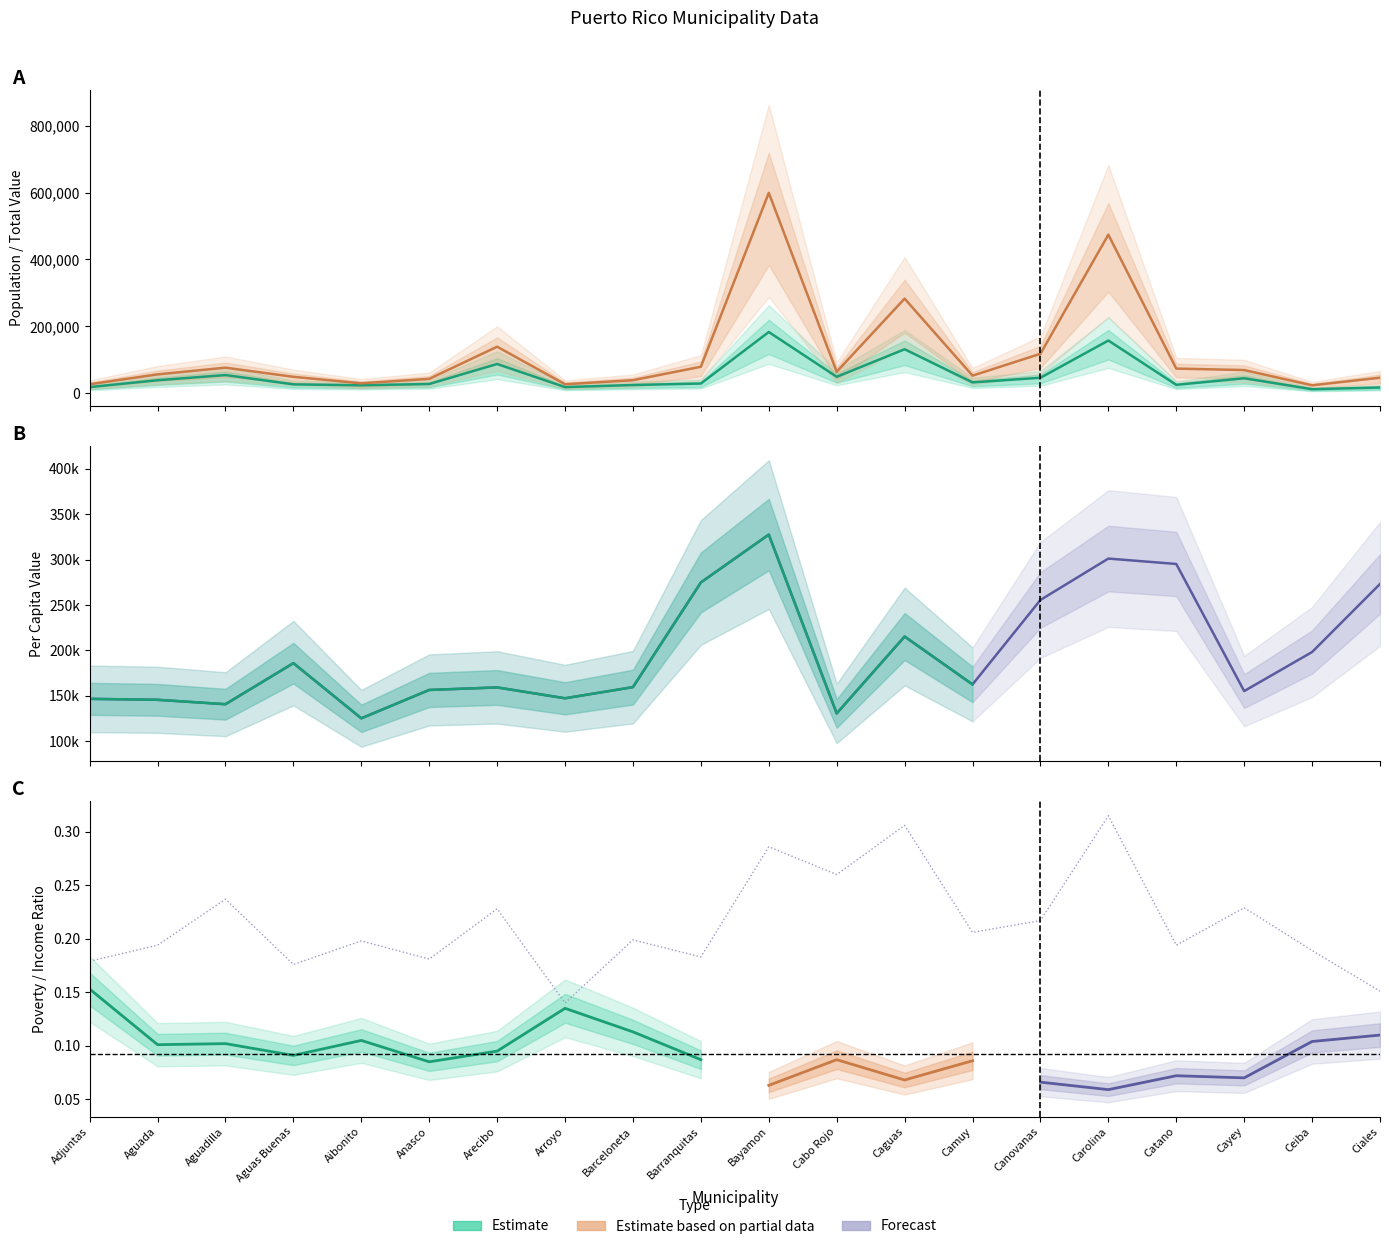

What is the spread (max minus min) of values at Arroyo?

147346.9